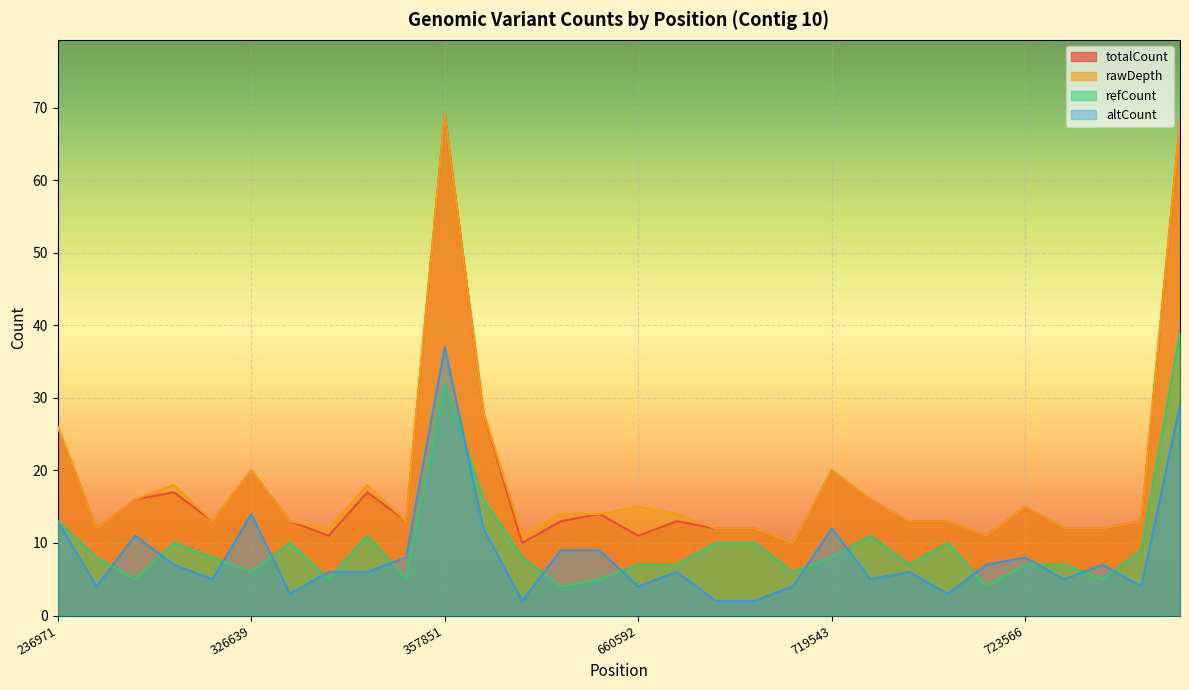

What is the maximum value for altCount?

37